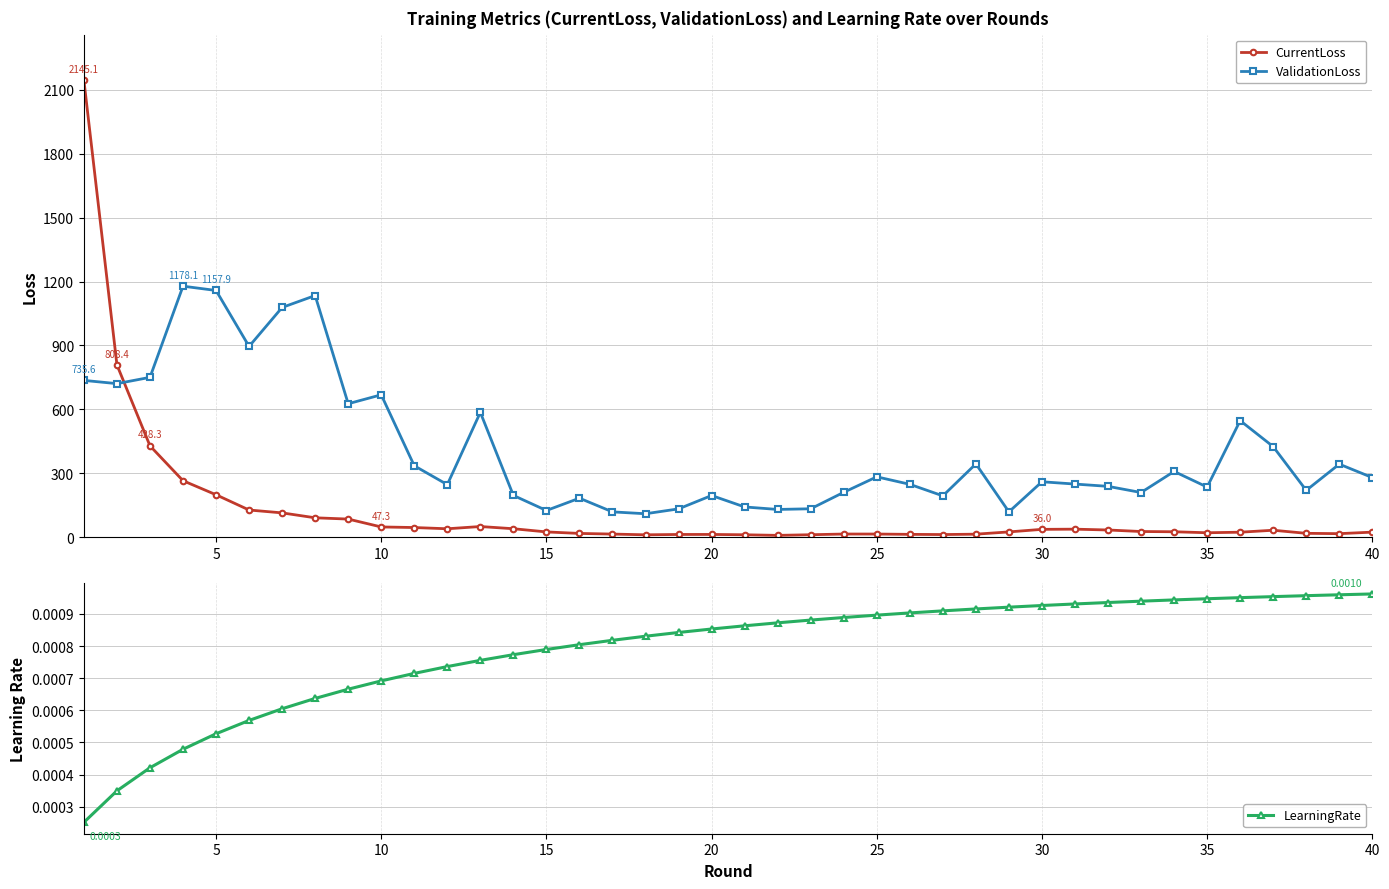

What are all the series names shown in the legend?

CurrentLoss, ValidationLoss, LearningRate